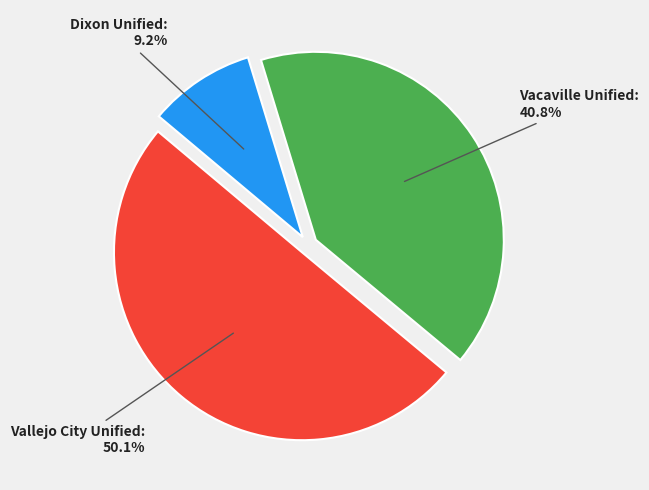

What is the ratio of the value at Vallejo City Unified to the value at Vacaville Unified?

1.2